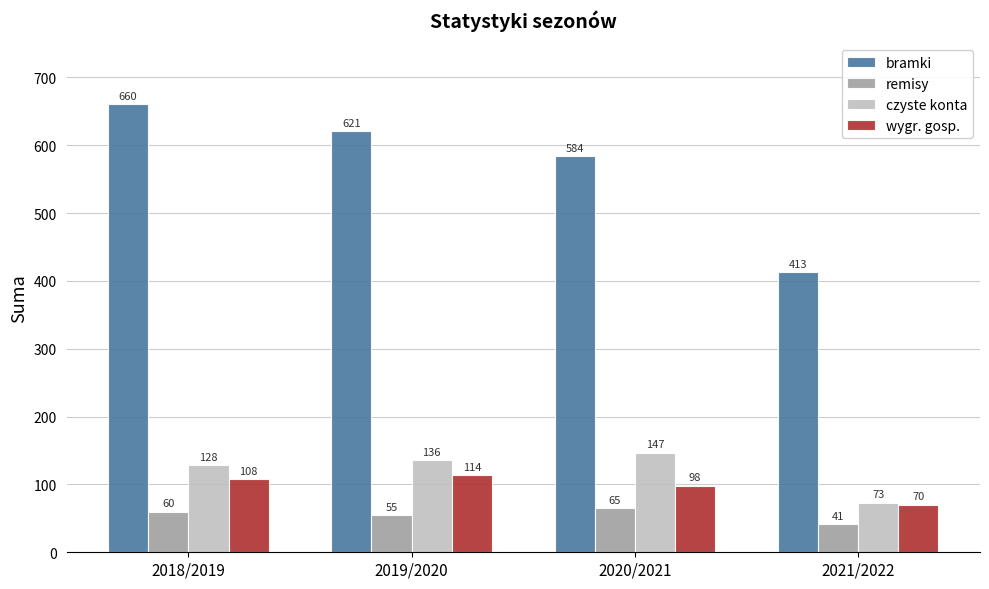

The value of czyste konta at 2019/2020 is 44. True or false?

False